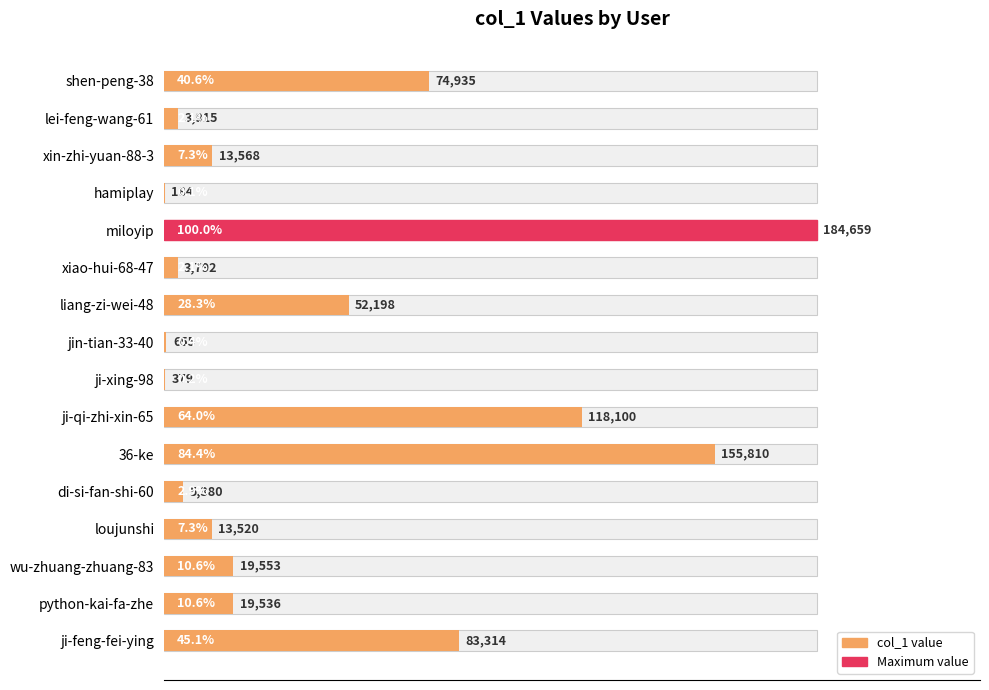

What position from the right is lei-feng-wang-61?

15